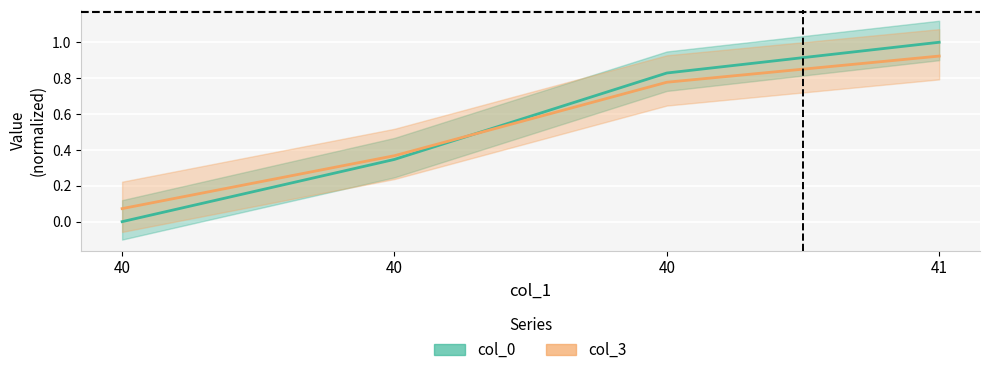

What are all the series names shown in the legend?

col_0, col_3